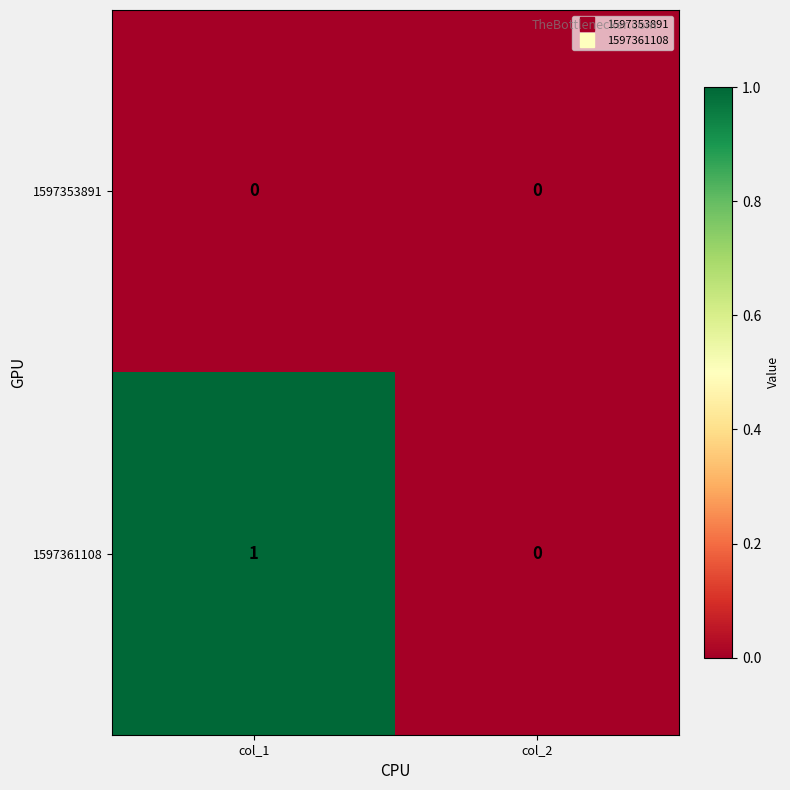

What is the total value across all series at col_1?

1